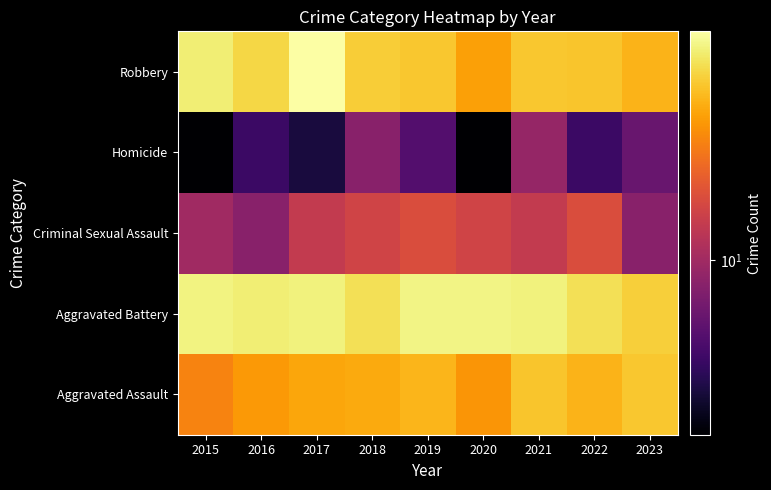

Which category has the highest value across all series?

2017